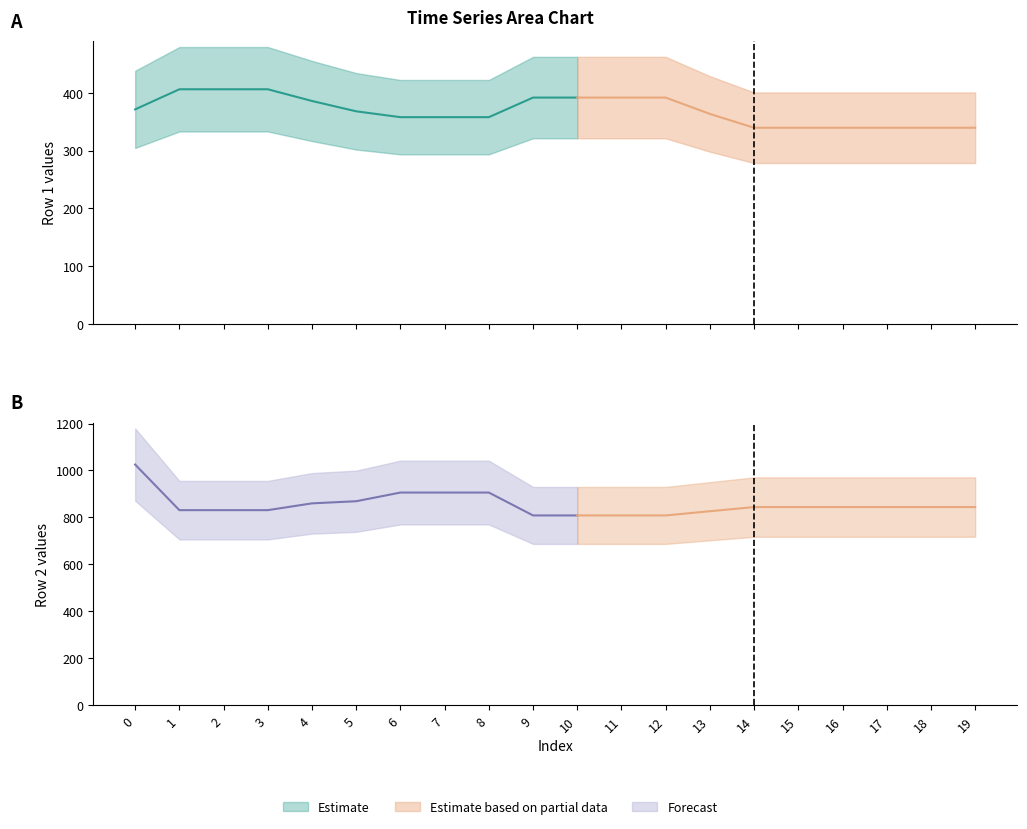

True or false: Row 1 (series A) and Row 2 (series B) cross at least once.

False